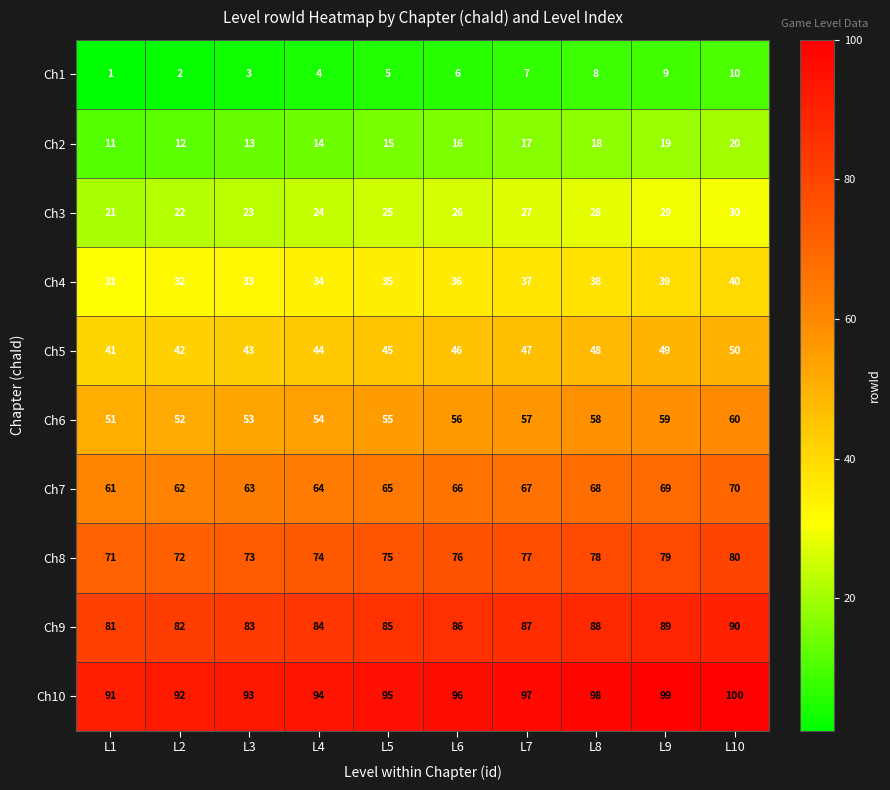

Rank the series by their maximum value, from lowest to highest.

Ch1, Ch2, Ch3, Ch4, Ch5, Ch6, Ch7, Ch8, Ch9, Ch10